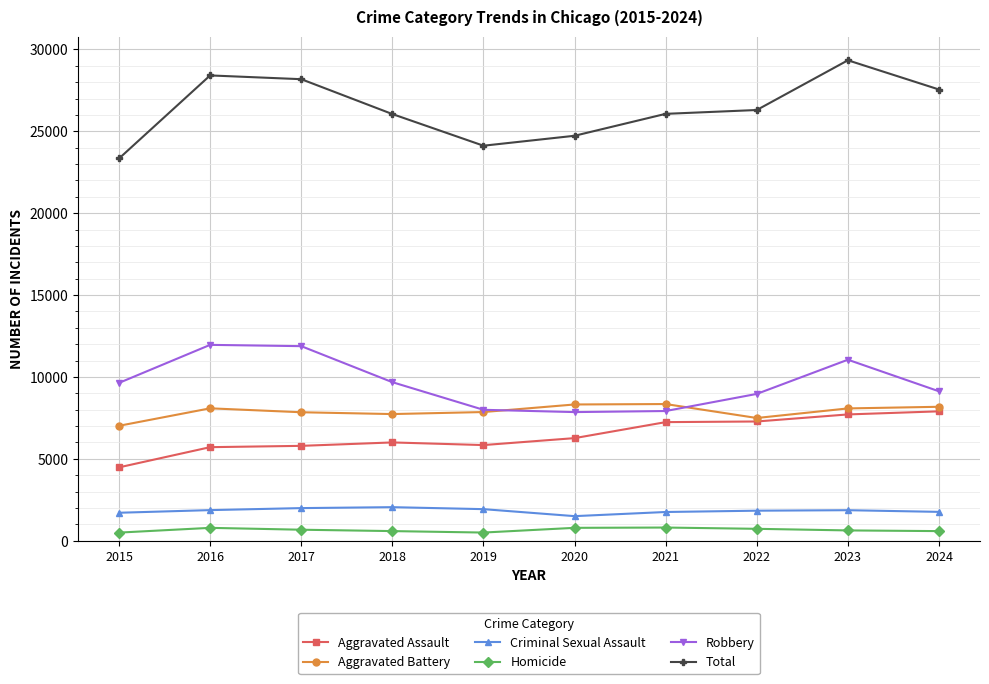

The Aggravated Assault series shows 7242 at 2021. True or false?

True